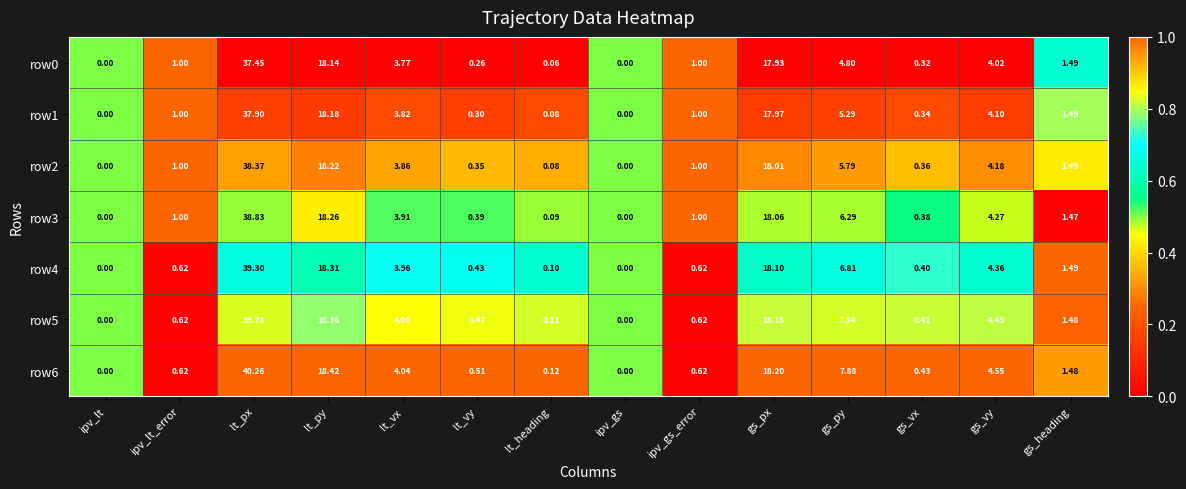

At which category is the sum across all series the highest?

lt_px